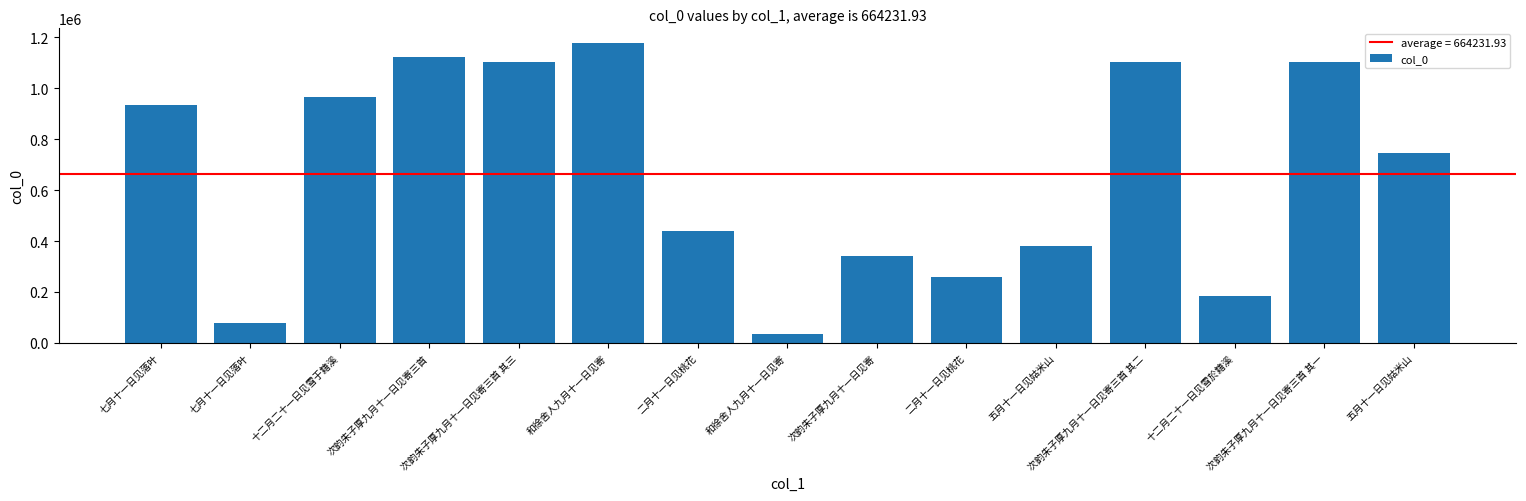

Count the number of categories in the chart.

15